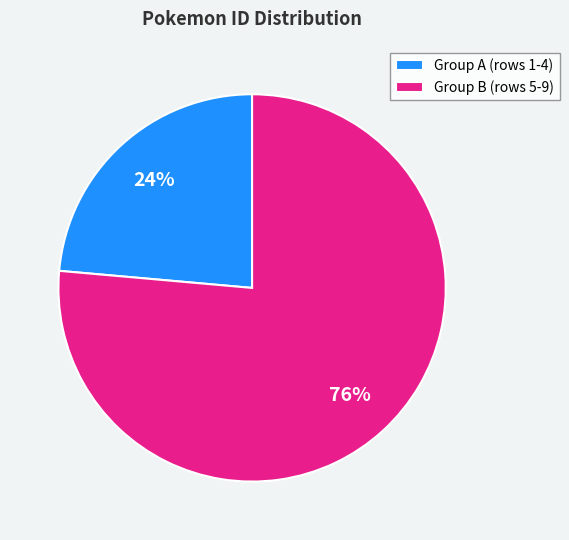

To the nearest percent, what portion does Group B (rows 5-9) represent?

76%